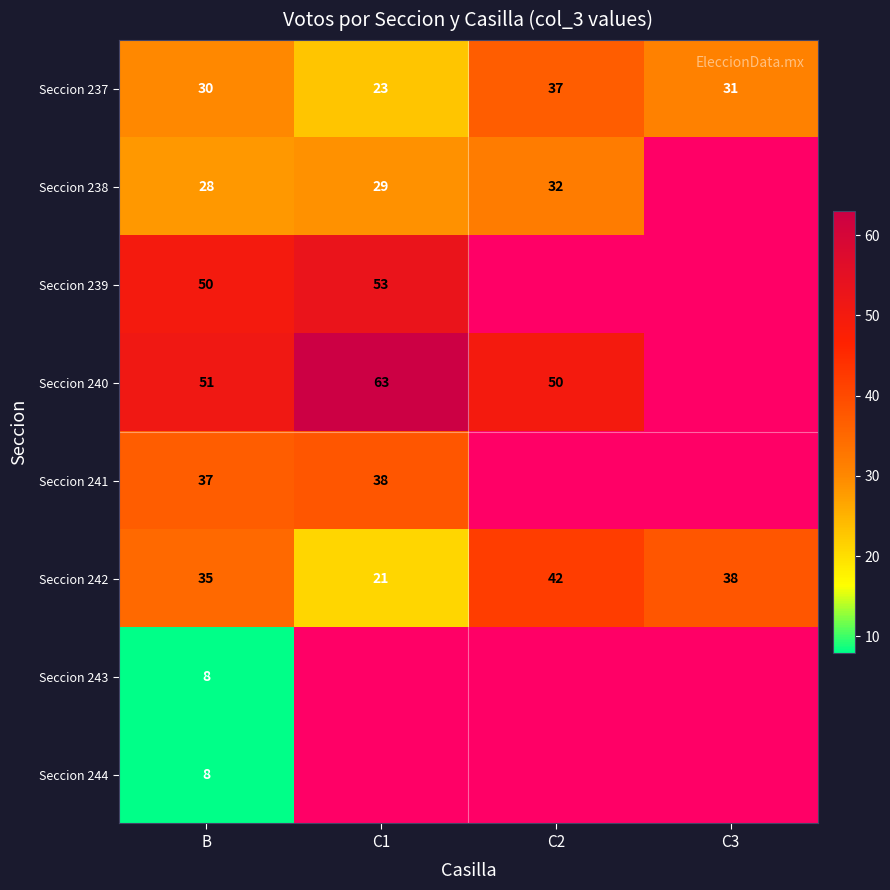

Which has a higher value, C1 or C3?

C3